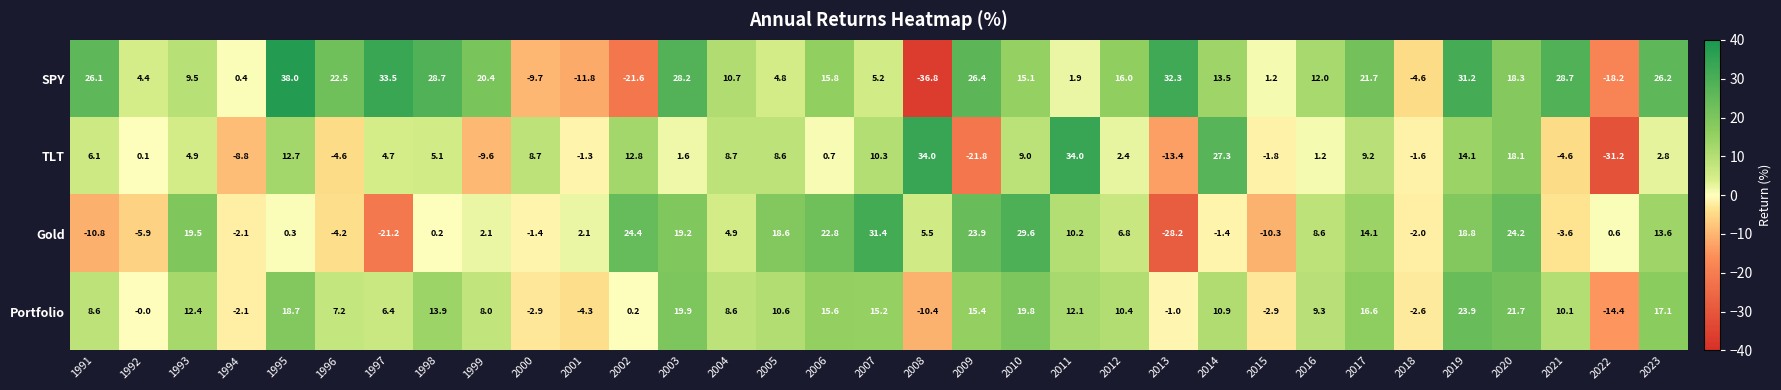

Between 1994 and 2023, which series saw the biggest shift?

SPY